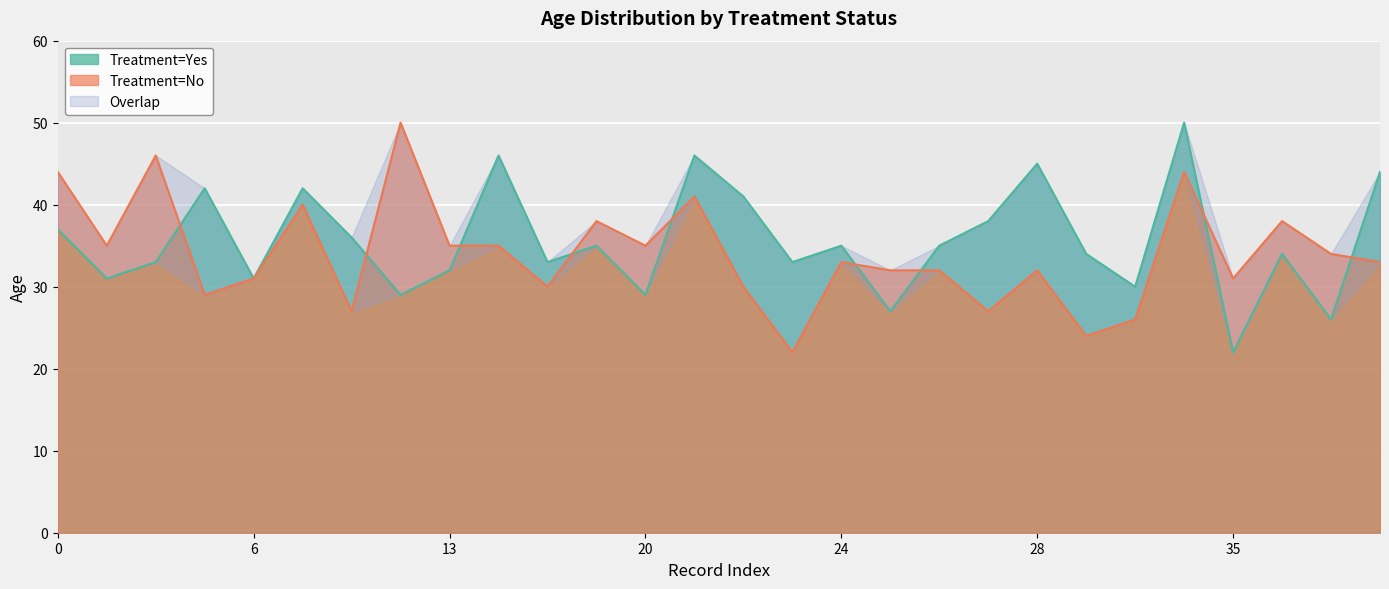

List the series in order of their overall mean, lowest first.

Treatment=No, Treatment=Yes